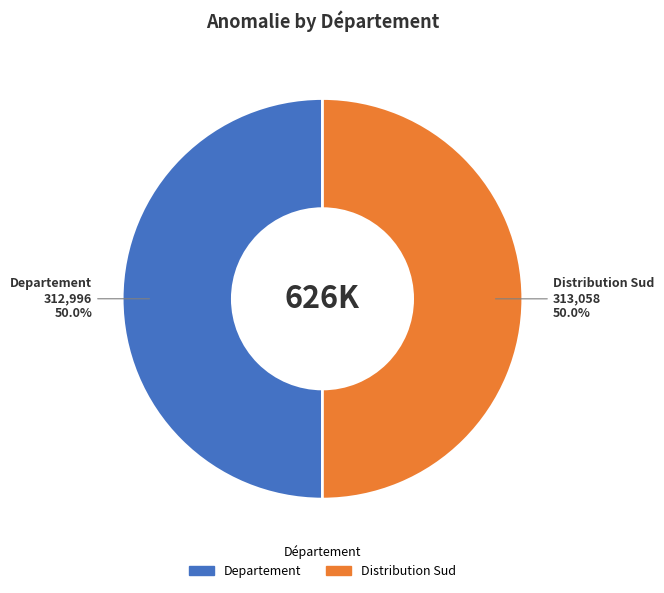

What percentage is the Departement slice, to the nearest percent?

50%